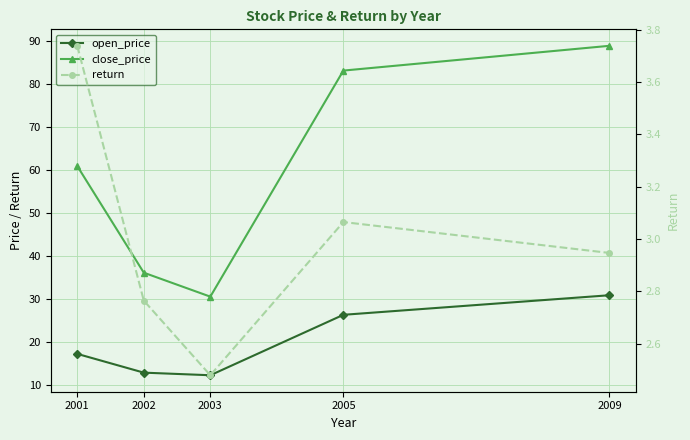

The return series shows 2.9 at 2009. True or false?

True